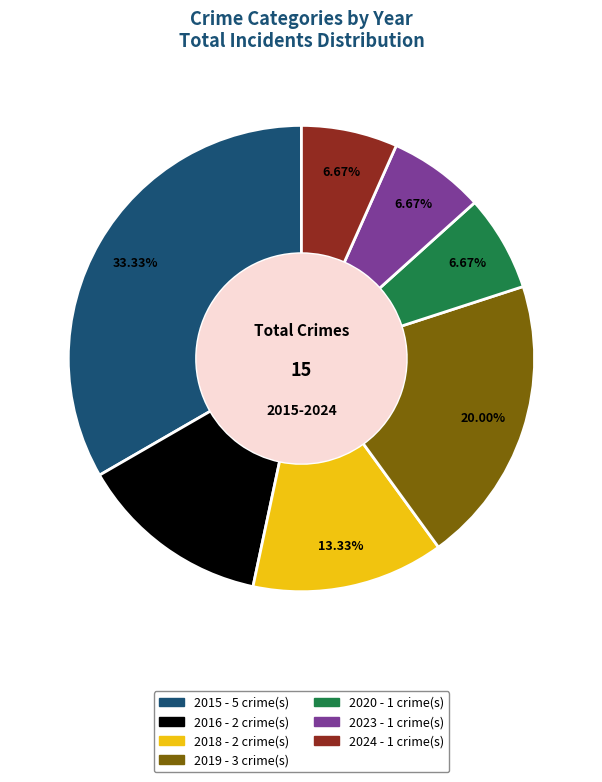

To the nearest percent, what portion does 2020 represent?

7%